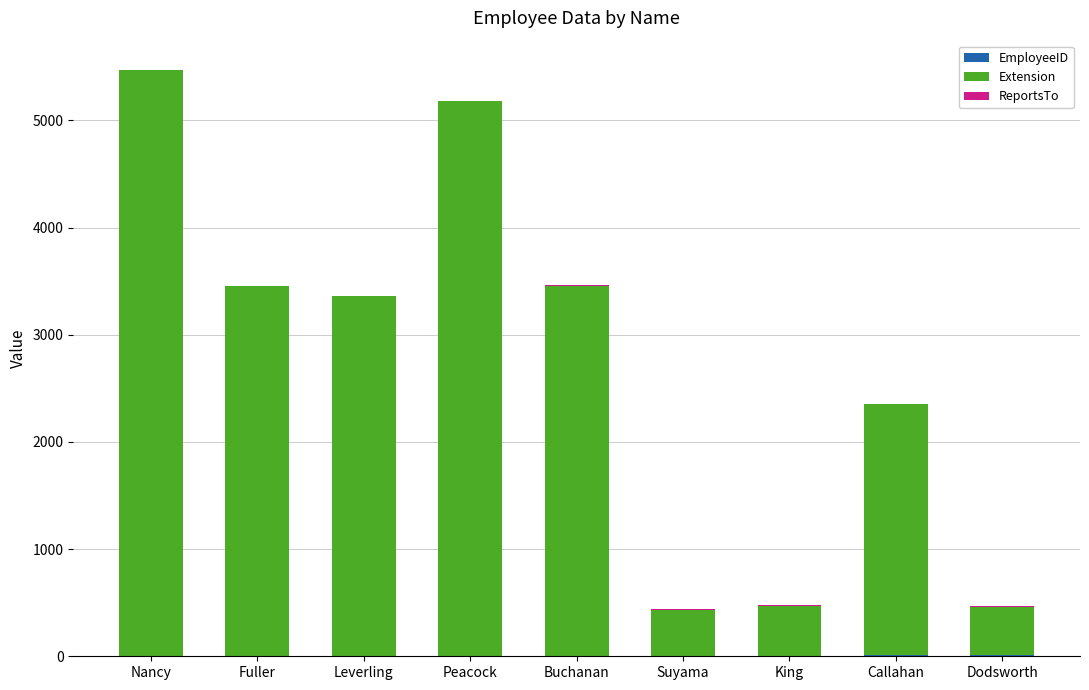

Count the number of data series in this chart.

3